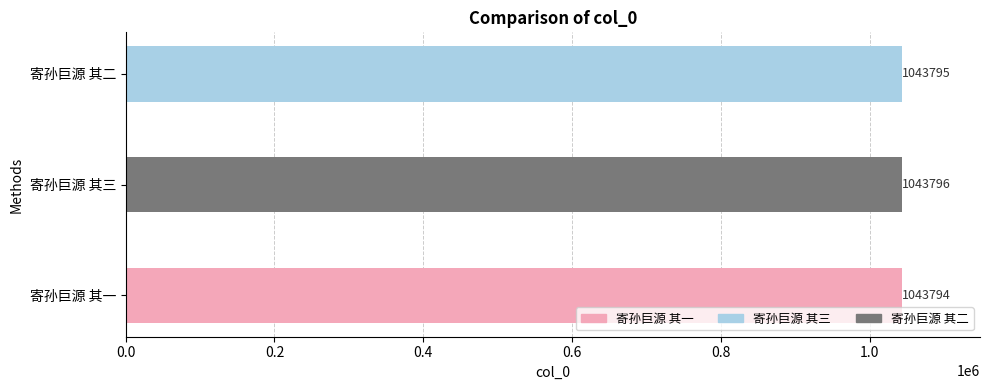

Are the bars horizontal?

Yes